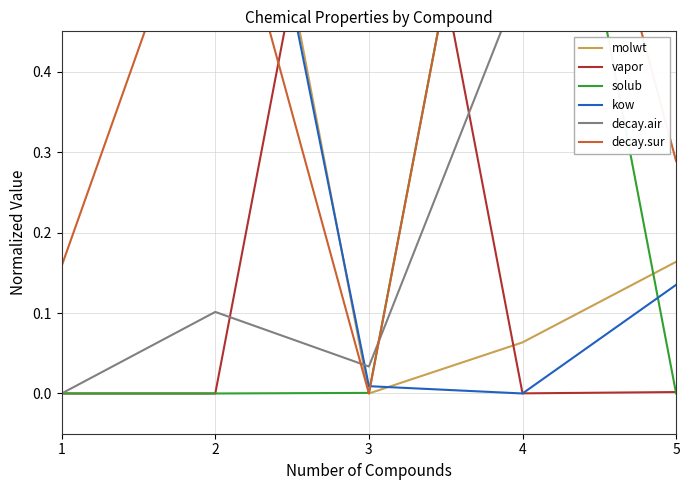

Reading left to right, extract all data points from this chart.

molwt: 1=0.8	2=1.0	3=0.0	4=0.1	5=0.2
vapor: 1=0.0	2=0.0	3=1.0	4=0.0	5=0.0
solub: 1=0.0	2=0.0	3=0.0	4=1.0	5=0.0
kow: 1=1.0	2=1.0	3=0.0	4=0.0	5=0.1
decay.air: 1=0.0	2=0.1	3=0.0	4=0.5	5=1.0
decay.sur: 1=0.2	2=0.7	3=0.0	4=1.0	5=0.3